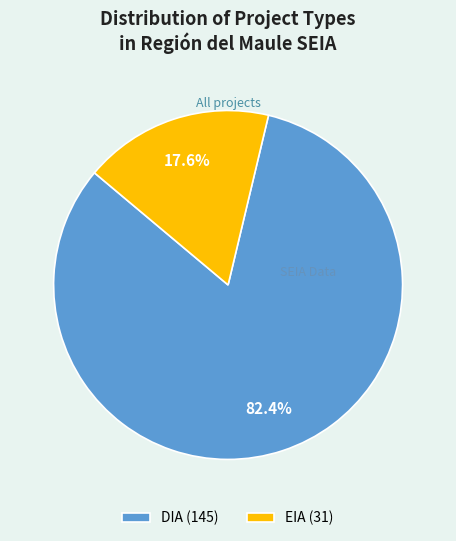

To the nearest percent, what is the average slice percentage?

50%